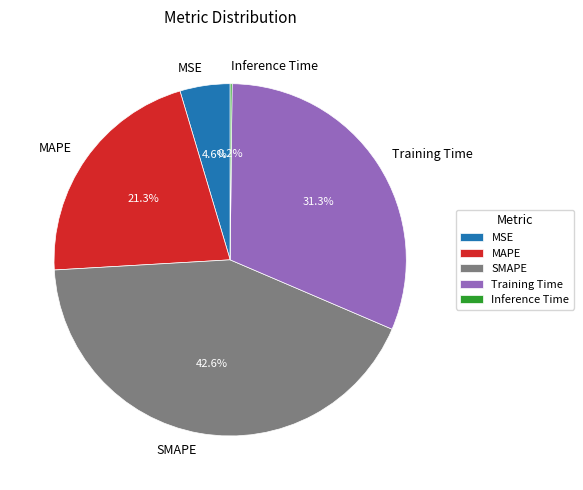

Which slice is the largest?

SMAPE